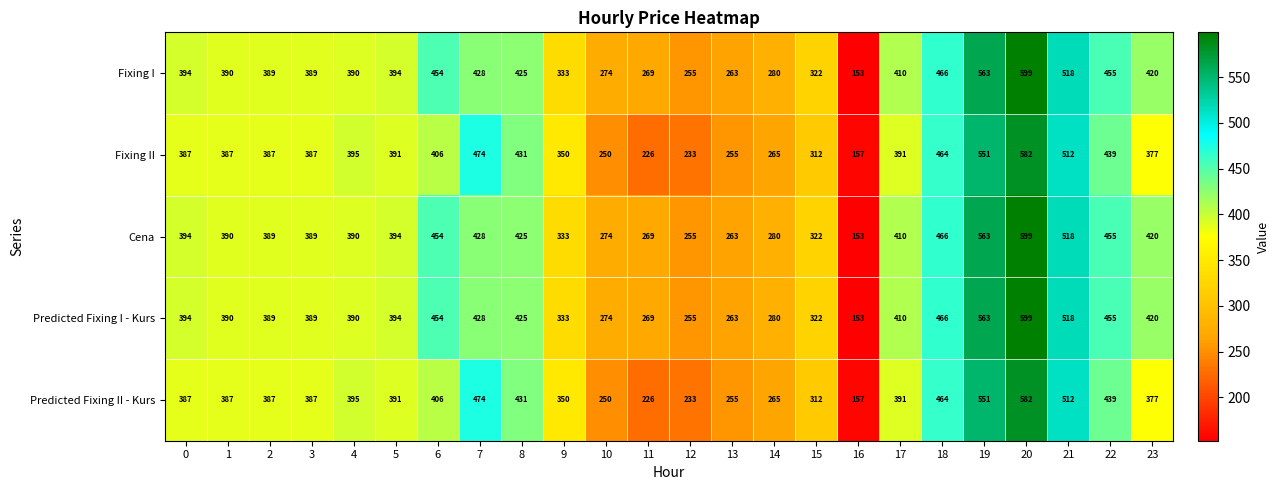

Which category has the lowest value across all series?

16